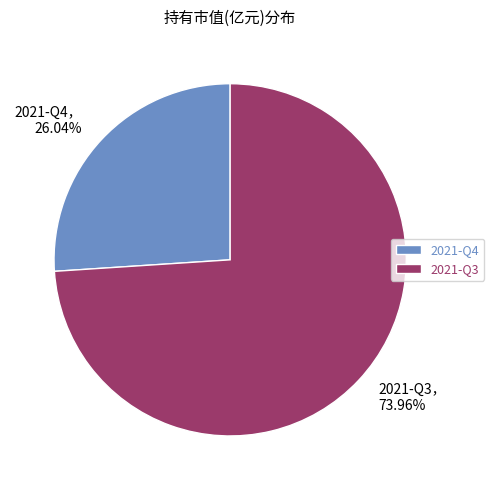

Does 2021-Q4 account for over 50% of the chart?

No